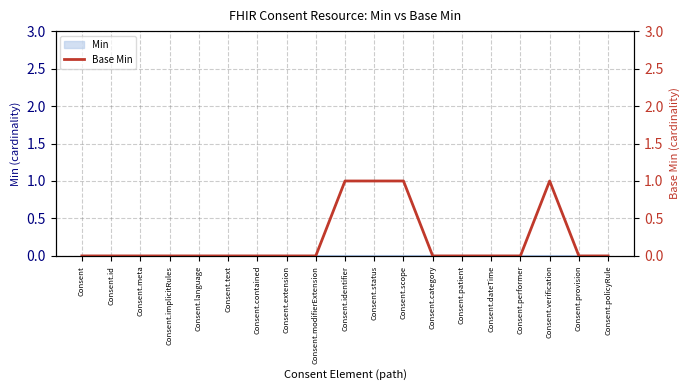

The chart shows a value of 0 at Consent.implicitRules. True or false?

True